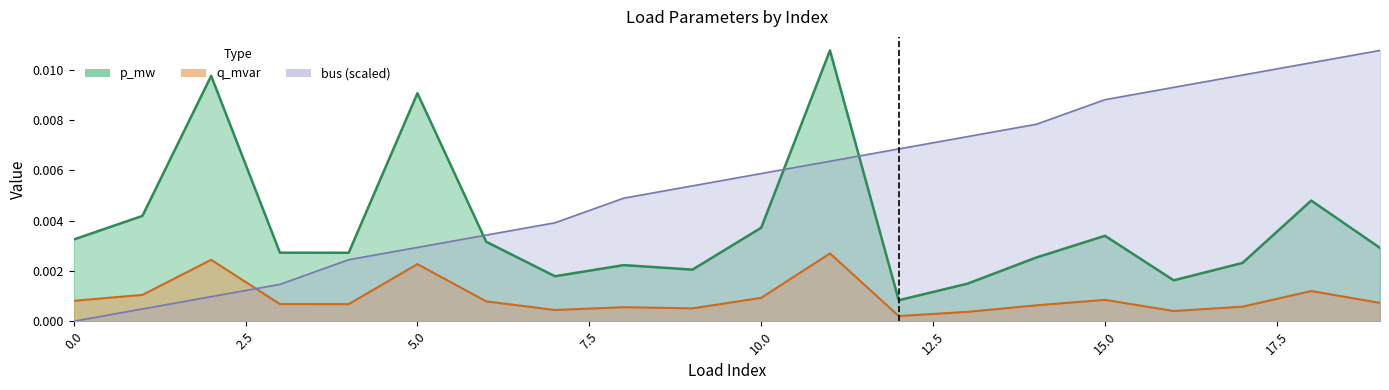

Which series ends up on top after the final intersection of p_mw and bus?

bus